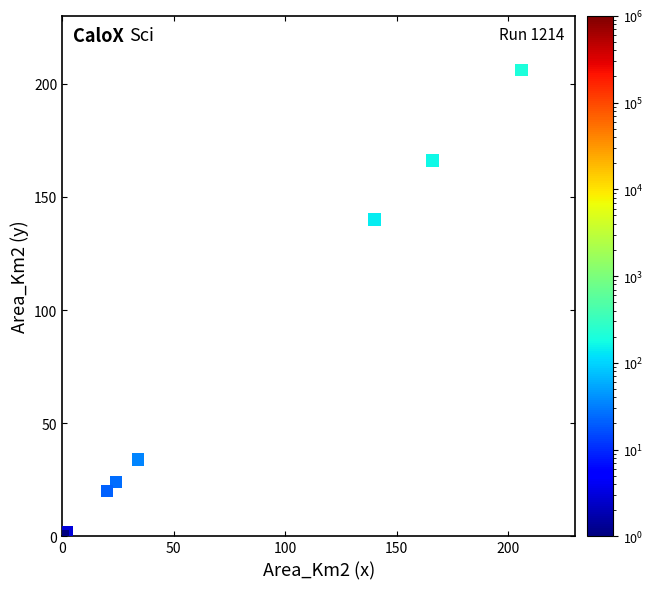

What Y value in the scatter plot is closest to 103?

140